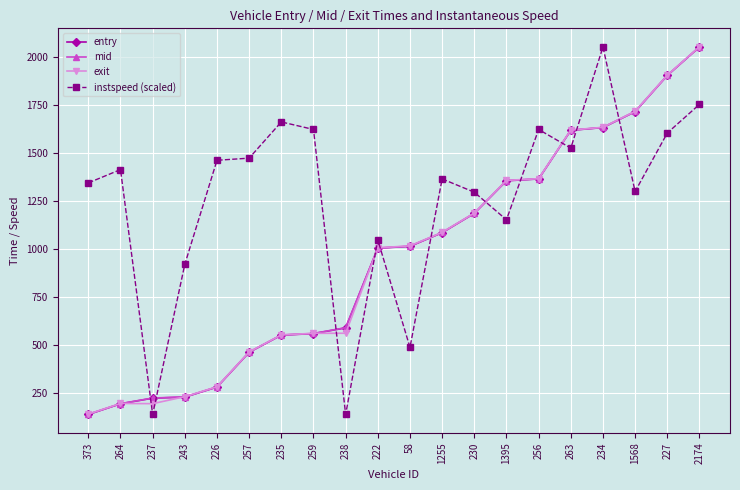

At which label does instspeed (scaled) reach its peak?

234